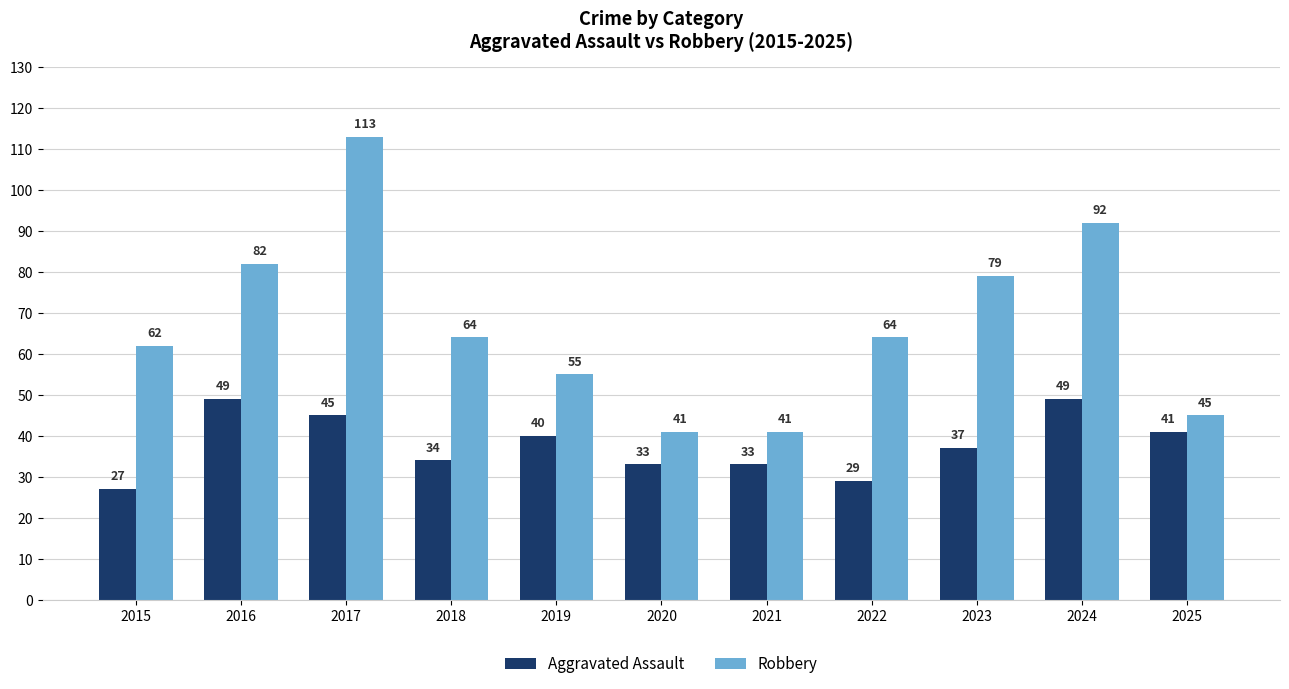

What is the sum of all Aggravated Assault values?

417